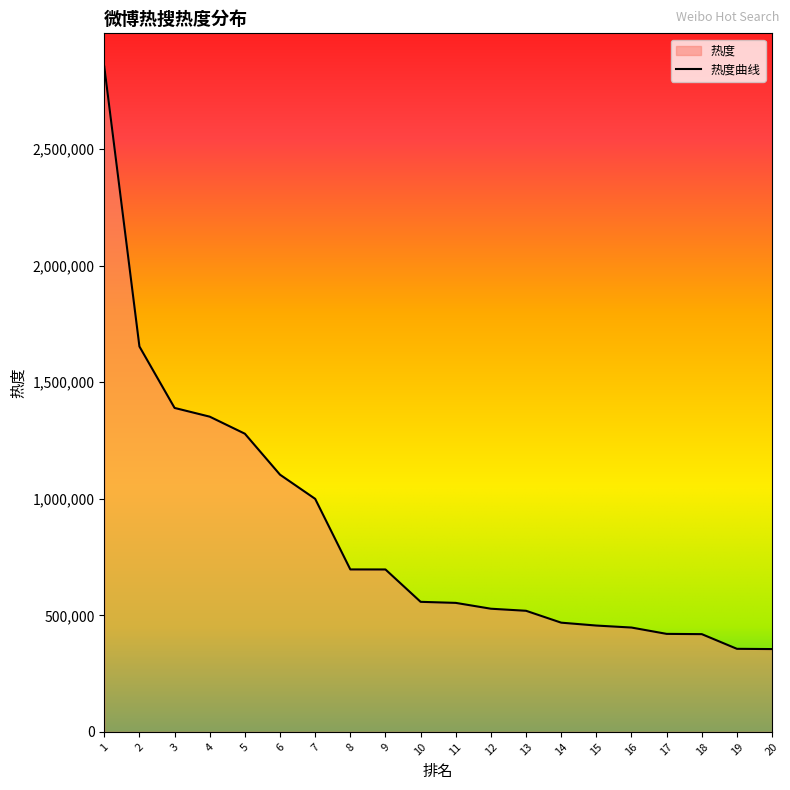

Where is the data nearest to the value 1604370?

2